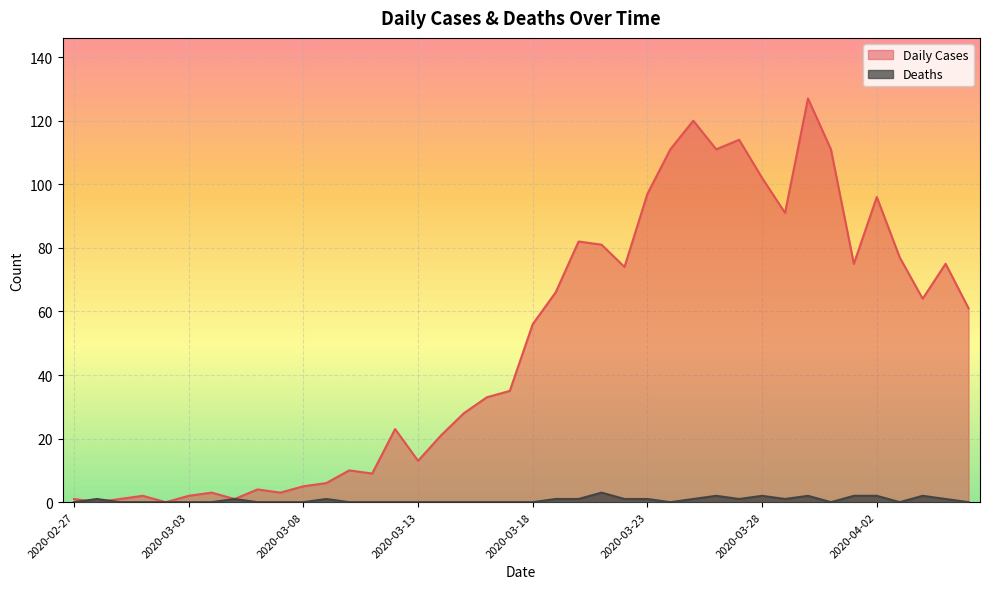

What is the label of the 11th point from the left?

2020-03-08